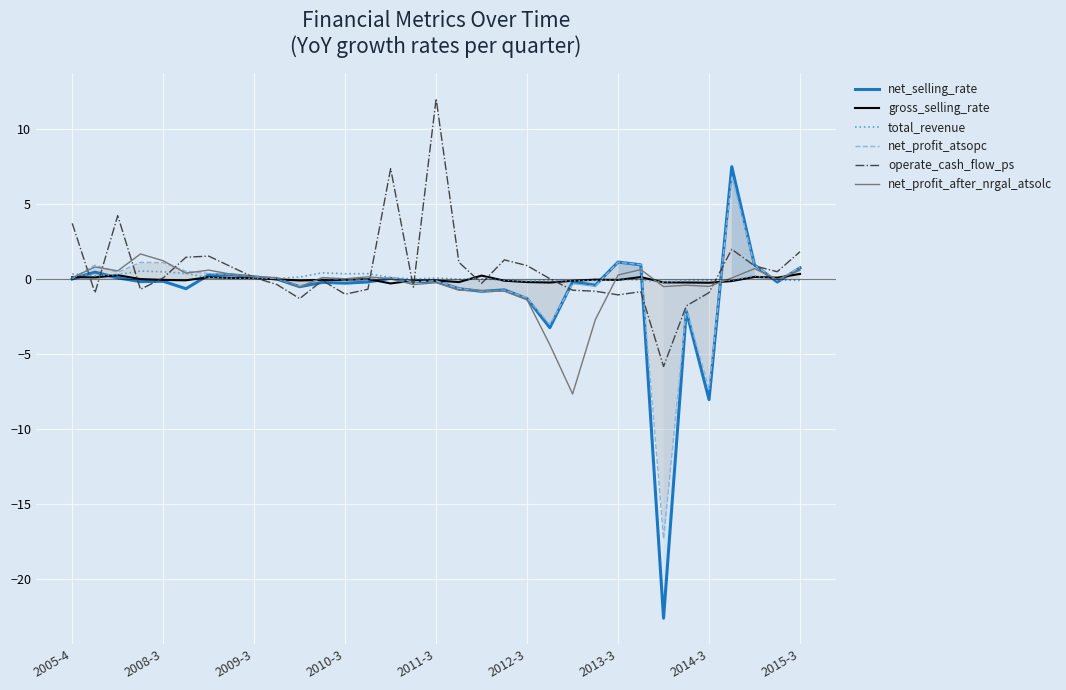

At which category does the chart reach its peak across all series?

2011-3